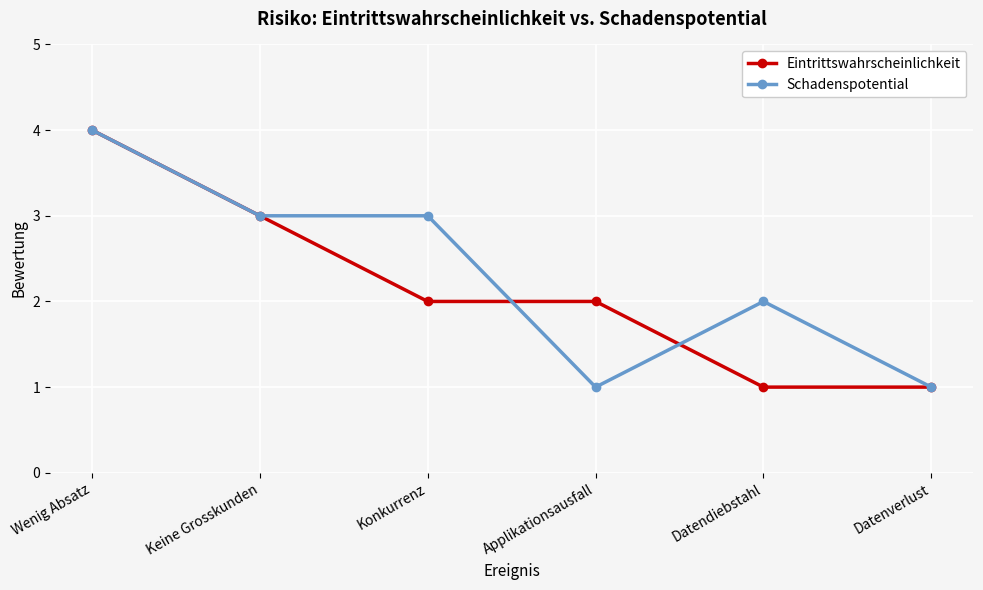

What is the greatest value displayed?

4